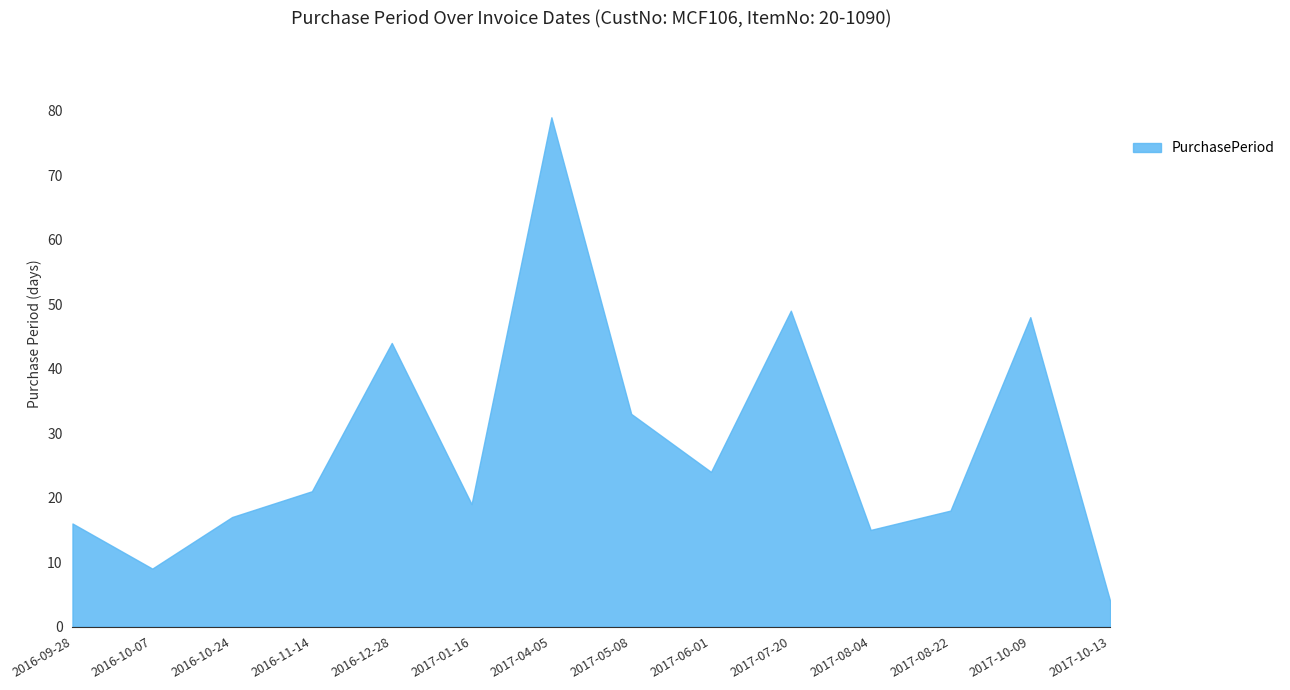

Reading left to right, extract all data points from this chart.

2016-09-28=16	2016-10-07=9	2016-10-24=17	2016-11-14=21	2016-12-28=44	2017-01-16=19	2017-04-05=79	2017-05-08=33	2017-06-01=24	2017-07-20=49	2017-08-04=15	2017-08-22=18	2017-10-09=48	2017-10-13=4